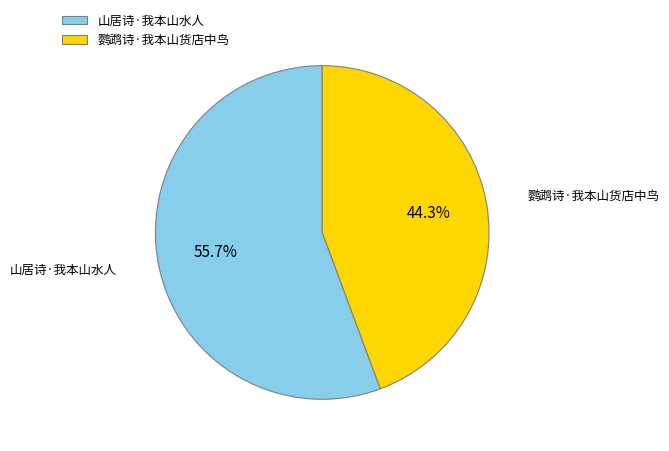

Count the number of slices in the pie.

2